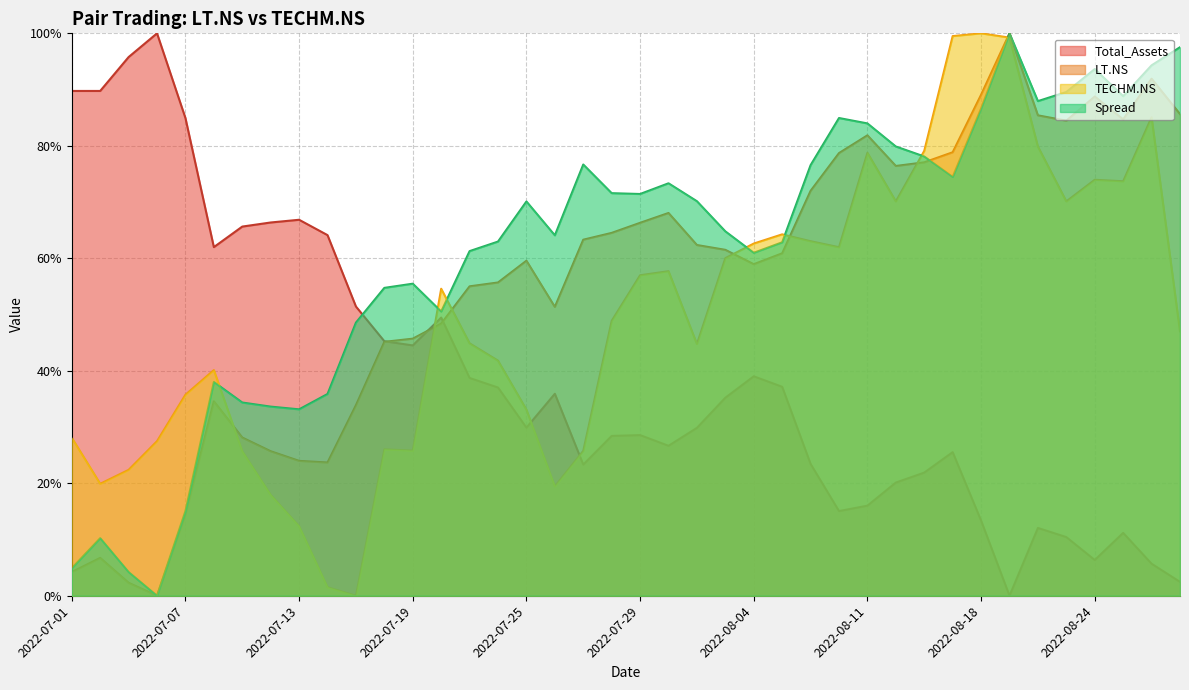

What is the sum of all Total_Assets values?

15.5